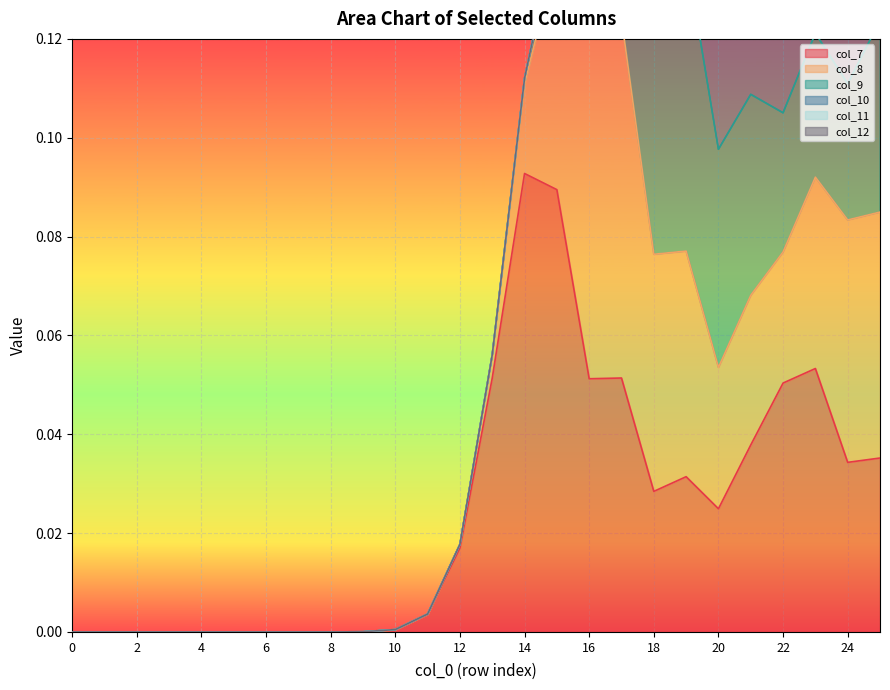

Reading right to left, transcribe all the data shown in this chart.

col_7: 25=0.0	24=0.0	23=0.1	22=0.1	21=0.0	20=0.0	19=0.0	18=0.0	17=0.1	16=0.1	15=0.1	14=0.1	13=0.1	12=0.0	11=0.0	10=0.0	9=0.0	8=0.0	7=0.0	6=0.0	5=0.0	4=0.0	3=0.0	2=0.0	1=0.0	0=0.0
col_8: 25=0.0	24=0.0	23=0.0	22=0.0	21=0.0	20=0.0	19=0.0	18=0.0	17=0.1	16=0.1	15=0.0	14=0.0	13=0.0	12=0.0	11=0.0	10=0.0	9=0.0	8=0.0	7=0.0	6=0.0	5=0.0	4=0.0	3=0.0	2=0.0	1=0.0	0=0.0
col_9: 25=0.0	24=0.0	23=0.0	22=0.0	21=0.0	20=0.0	19=0.1	18=0.1	17=0.0	16=0.0	15=0.0	14=0.0	13=0.0	12=0.0	11=0.0	10=0.0	9=0.0	8=0.0	7=0.0	6=0.0	5=0.0	4=0.0	3=0.0	2=0.0	1=0.0	0=0.0
col_10: 25=0.0	24=0.0	23=0.0	22=0.0	21=0.1	20=0.1	19=0.0	18=0.0	17=0.0	16=0.0	15=0.0	14=0.0	13=0.0	12=0.0	11=0.0	10=0.0	9=0.0	8=0.0	7=0.0	6=0.0	5=0.0	4=0.0	3=0.0	2=0.0	1=0.0	0=0.0
col_11: 25=0.0	24=0.0	23=0.0	22=0.0	21=0.0	20=0.0	19=0.0	18=0.0	17=0.0	16=0.0	15=0.0	14=0.0	13=0.0	12=0.0	11=0.0	10=0.0	9=0.0	8=0.0	7=0.0	6=0.0	5=0.0	4=0.0	3=0.0	2=0.0	1=0.0	0=0.0
col_12: 25=0.0	24=0.0	23=0.0	22=0.0	21=0.0	20=0.0	19=0.0	18=0.0	17=0.0	16=0.0	15=0.0	14=0.0	13=0.0	12=0.0	11=0.0	10=0.0	9=0.0	8=0.0	7=0.0	6=0.0	5=0.0	4=0.0	3=0.0	2=0.0	1=0.0	0=0.0